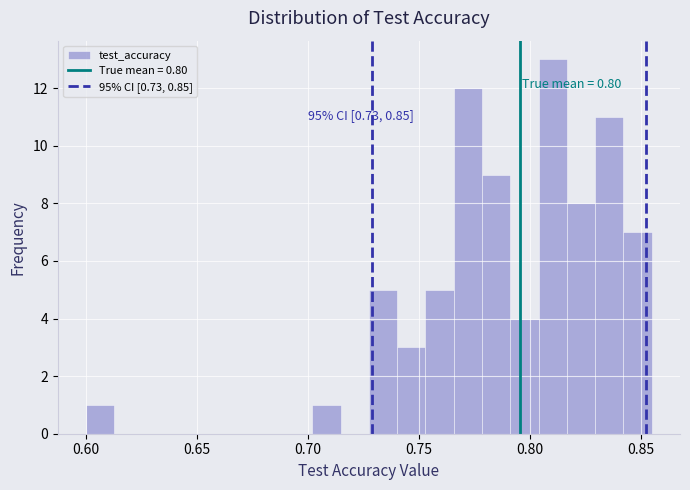

Read against the x-axis, roughly where is the centre of the tallest bar?

0.810